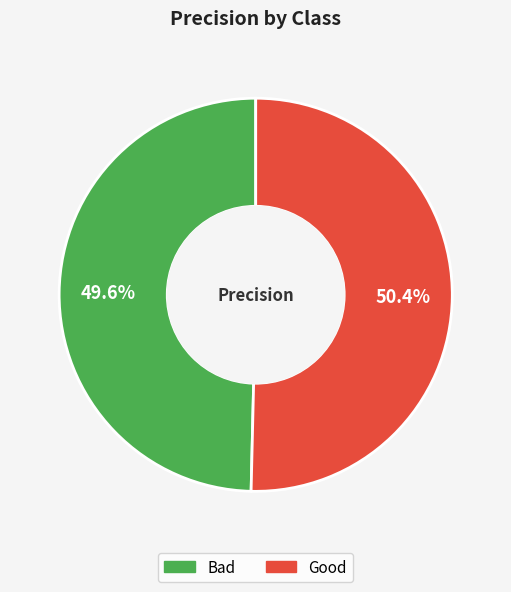

The Good slice represents 50% of the pie. True or false?

True